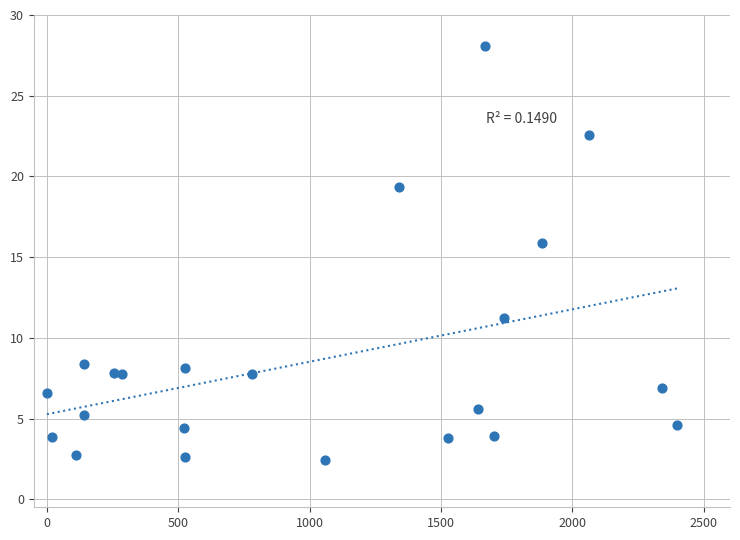

What Y value in the scatter plot is closest to 15?

15.9